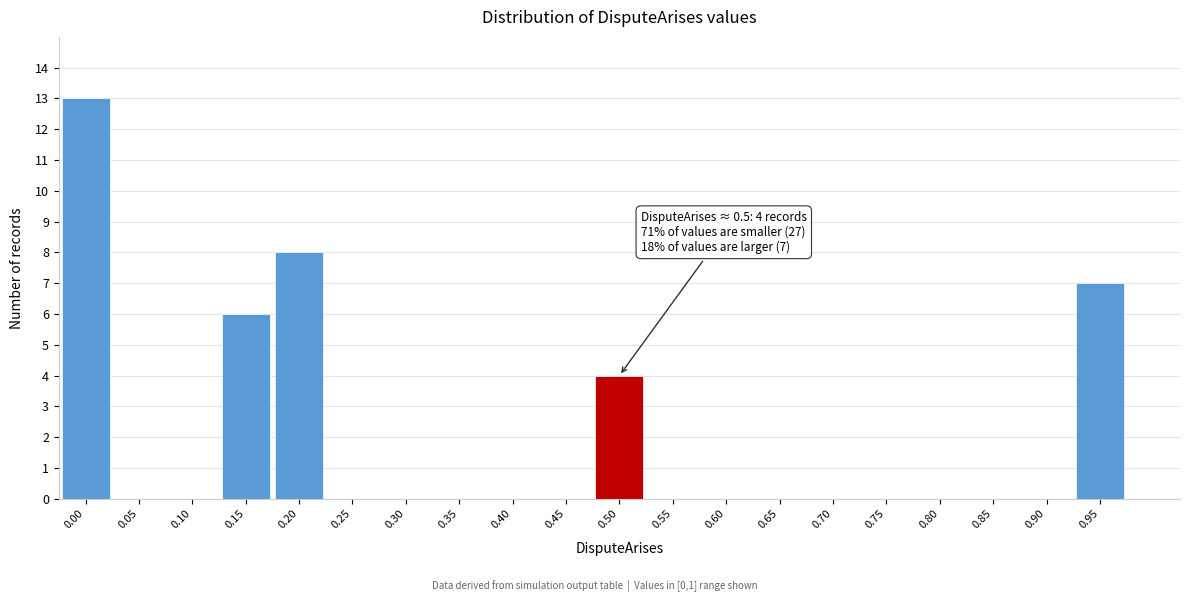

Reading left to right, extract all data points from this chart.

0.00=13	0.05=0	0.10=0	0.15=6	0.20=8	0.25=0	0.30=0	0.35=0	0.40=0	0.45=0	0.50=4	0.55=0	0.60=0	0.65=0	0.70=0	0.75=0	0.80=0	0.85=0	0.90=0	0.95=7